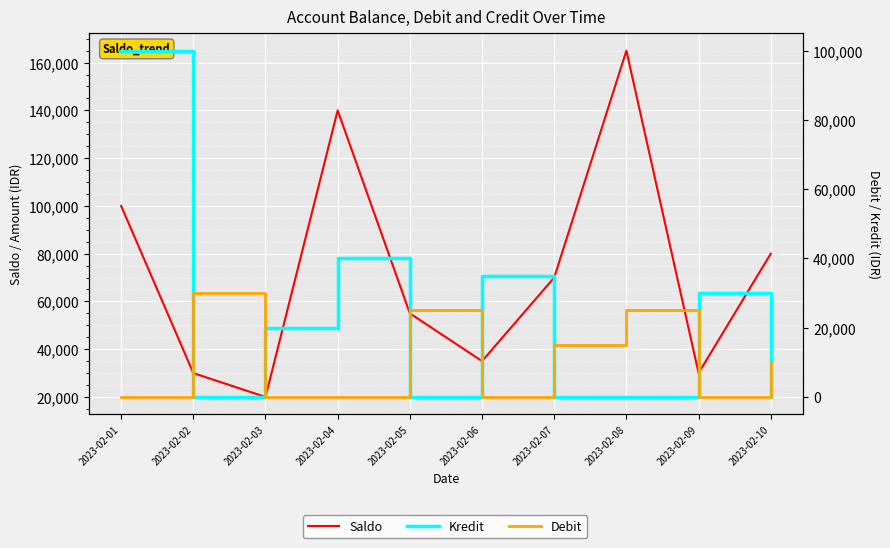

Is it true that Kredit equals 37676 at 2023-02-10?

False